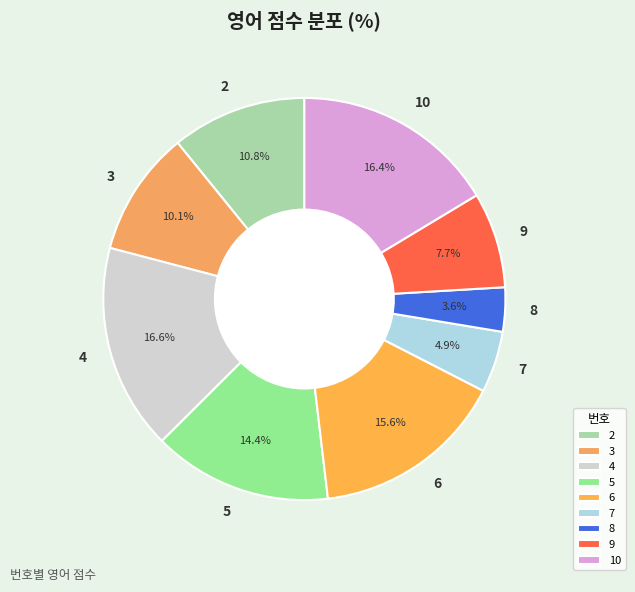

Between 5 and 9, which is larger?

5